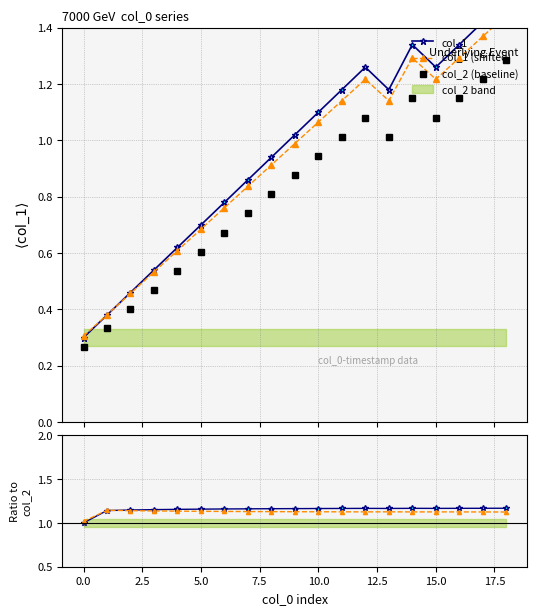

Read the col_1 (shifted) value at 12.5.

1.1